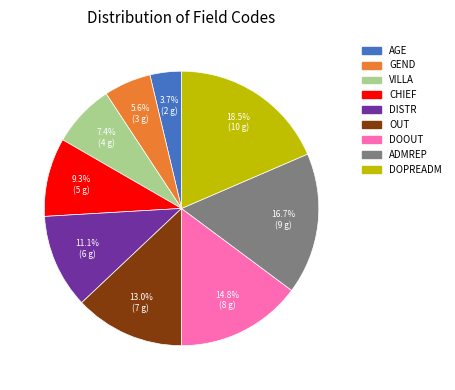

Count the number of slices in the pie.

9